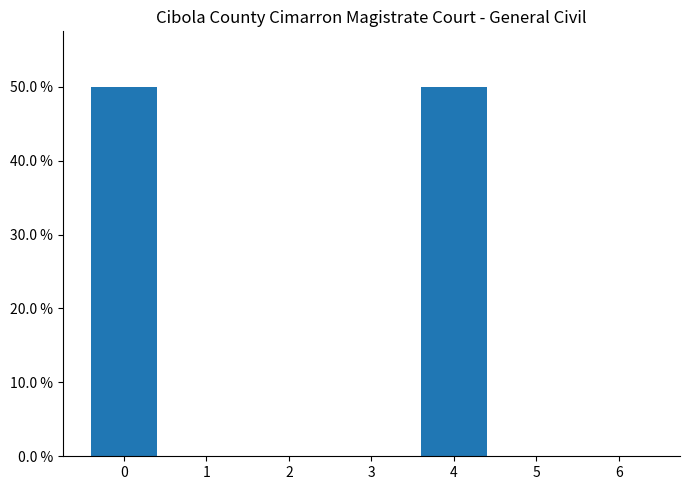

The value at 5 is -0.2. True or false?

False